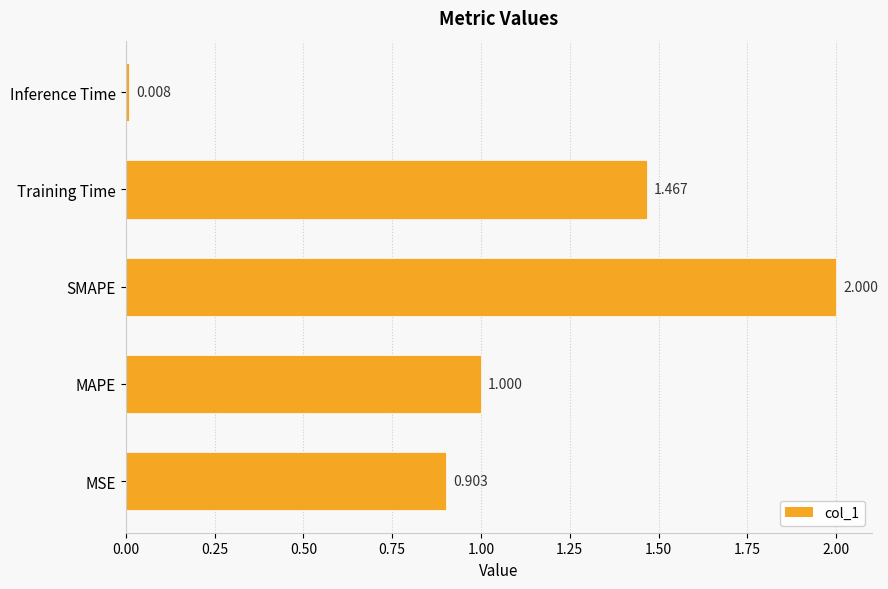

Rank the categories by value from highest to lowest.

SMAPE, Training Time, MAPE, MSE, Inference Time